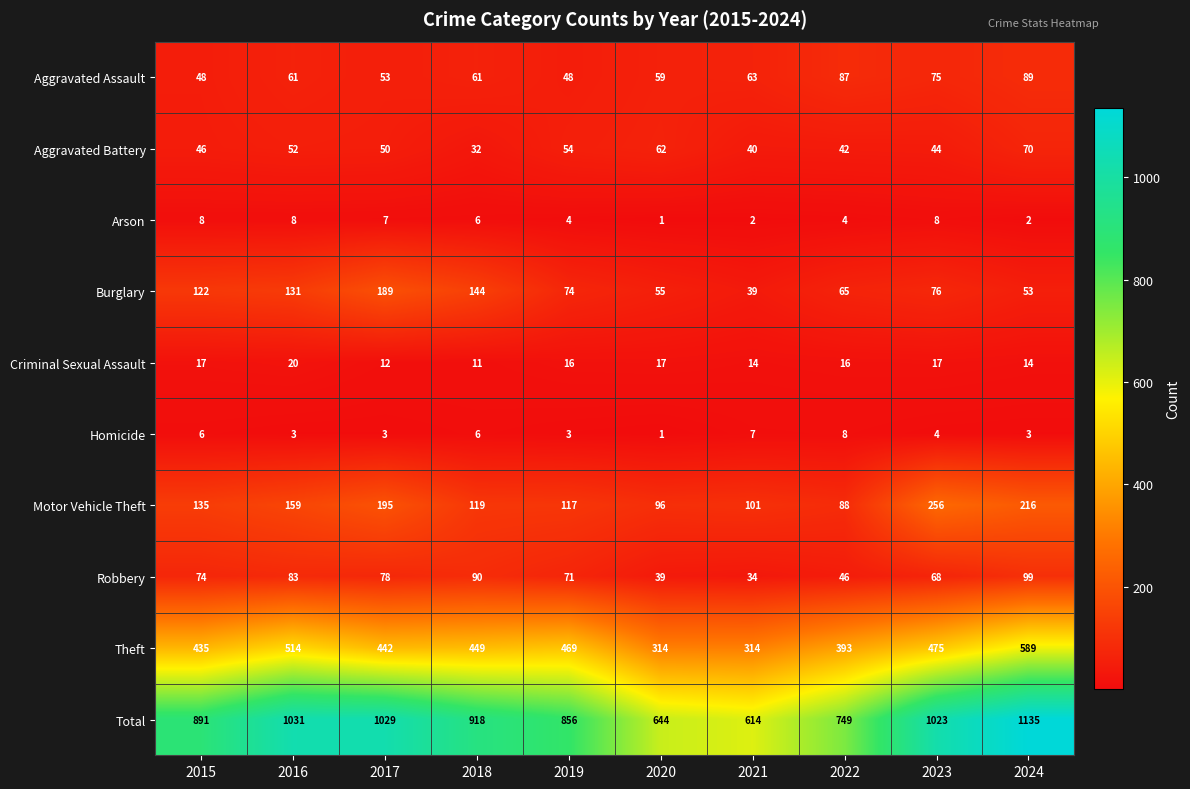

Which series has the largest range (max minus min)?

Total